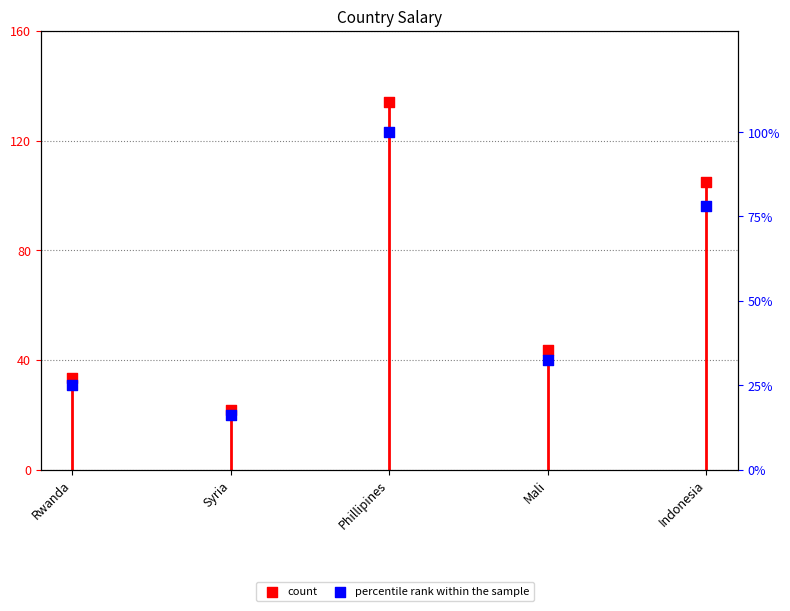

Which series reaches the maximum Y coordinate?

count